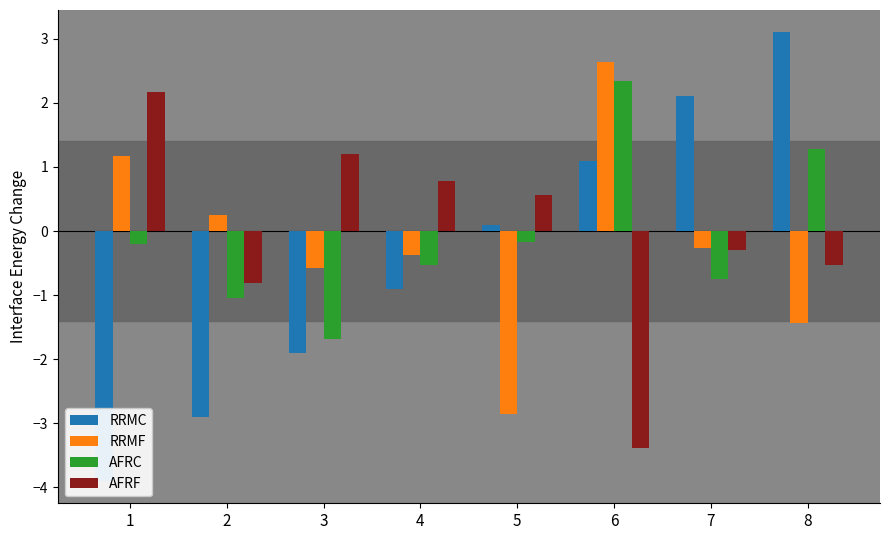

True or false: AFRF has a value of 3.0 at 1.

False